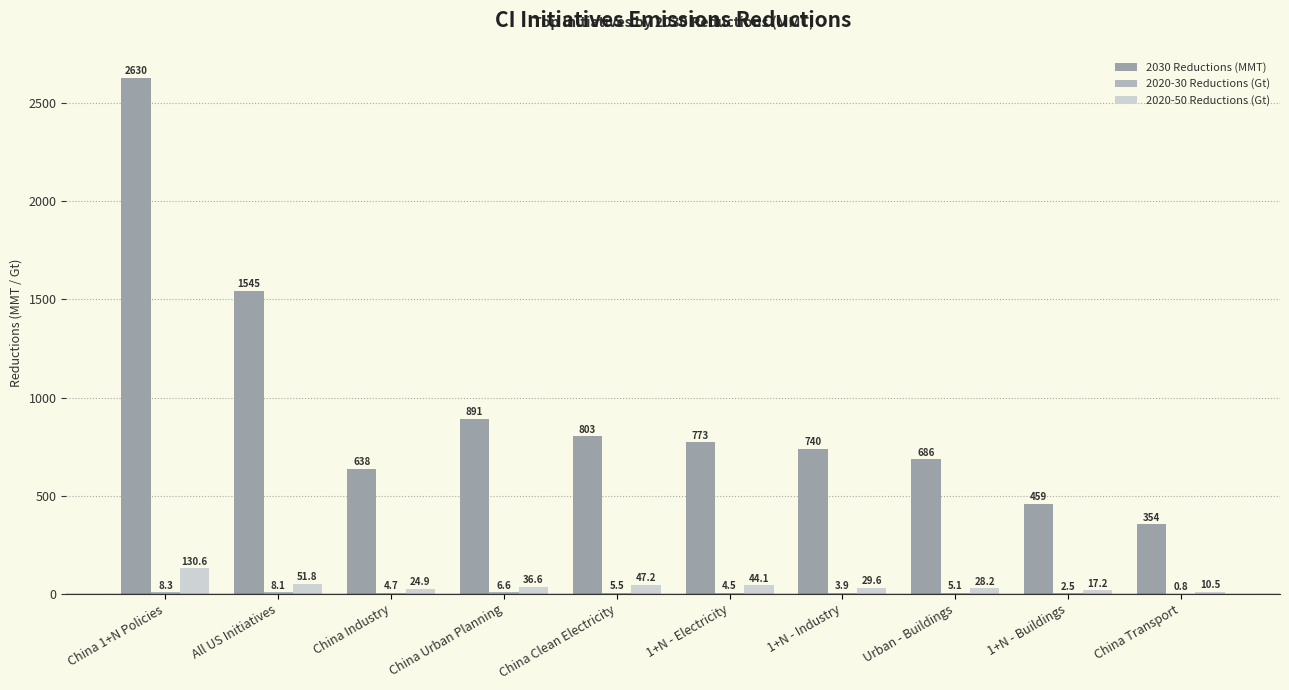

What is the approximate value of 2020-30 Reductions (Gt) at 1+N - Buildings?

2.5